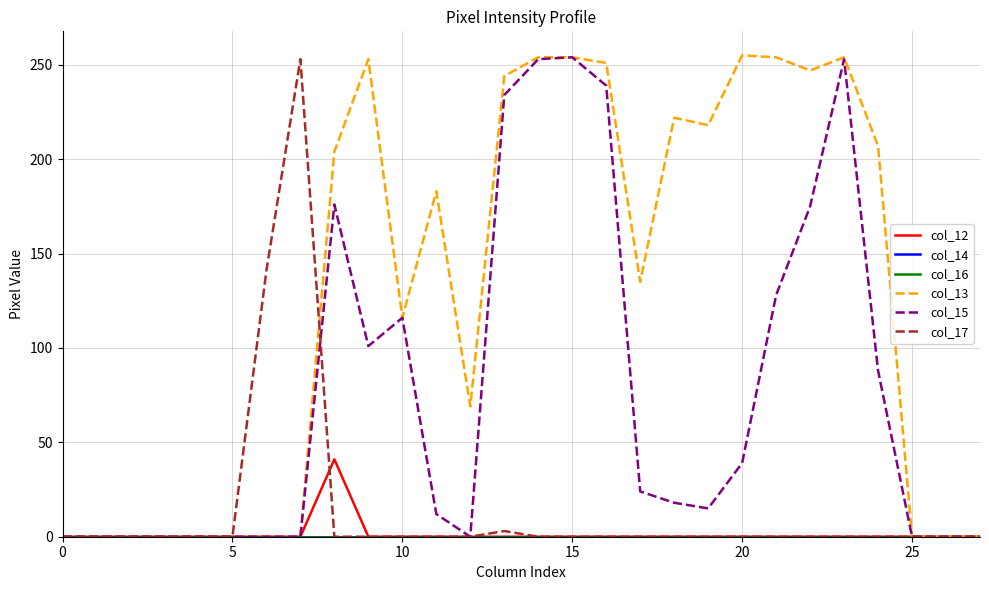

Is this an area chart (filled region under the line)?

No